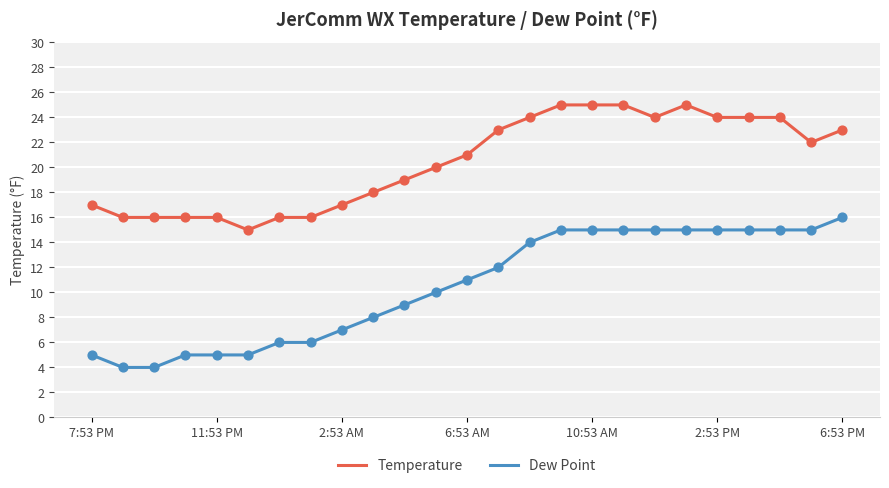

Which series has the largest total across all categories?

Temperature